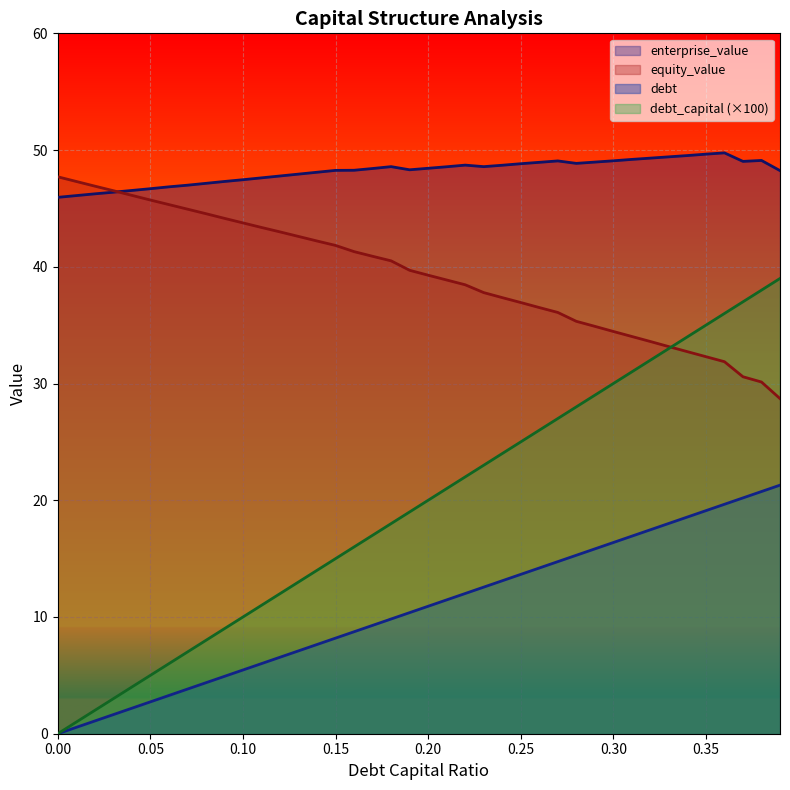

What is the difference between the highest and lowest values at 0.30?

32.7